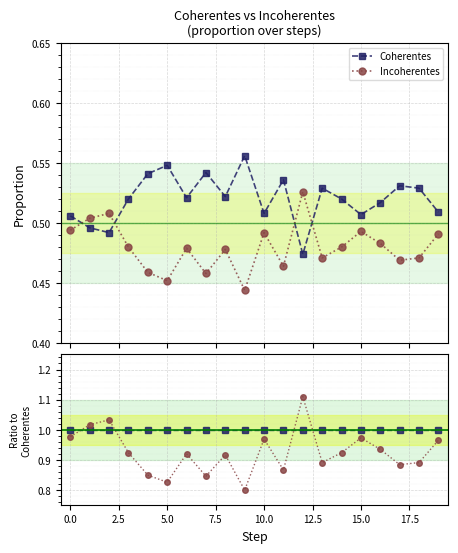

What is the value of the Coherentes point at the 10th from the left?

1.0